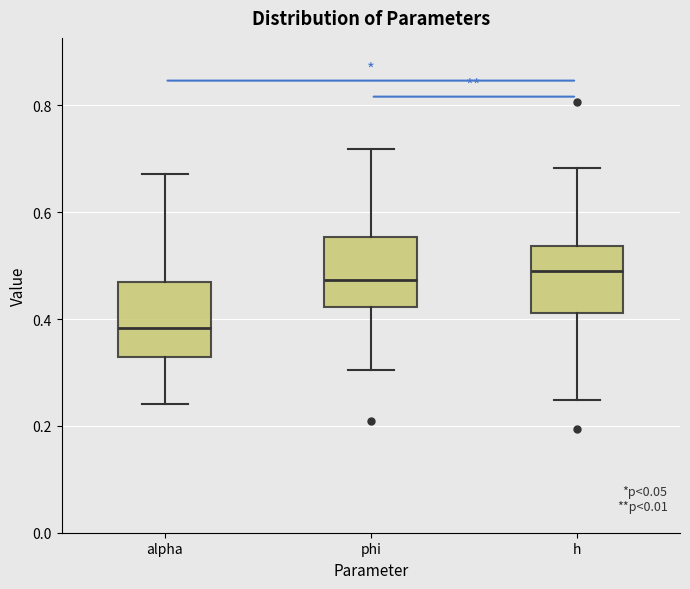

Where does the lower whisker of the box for alpha end on the y-axis? The values are not printed on the chart, so give them approximately, as read against the axis.

0.24